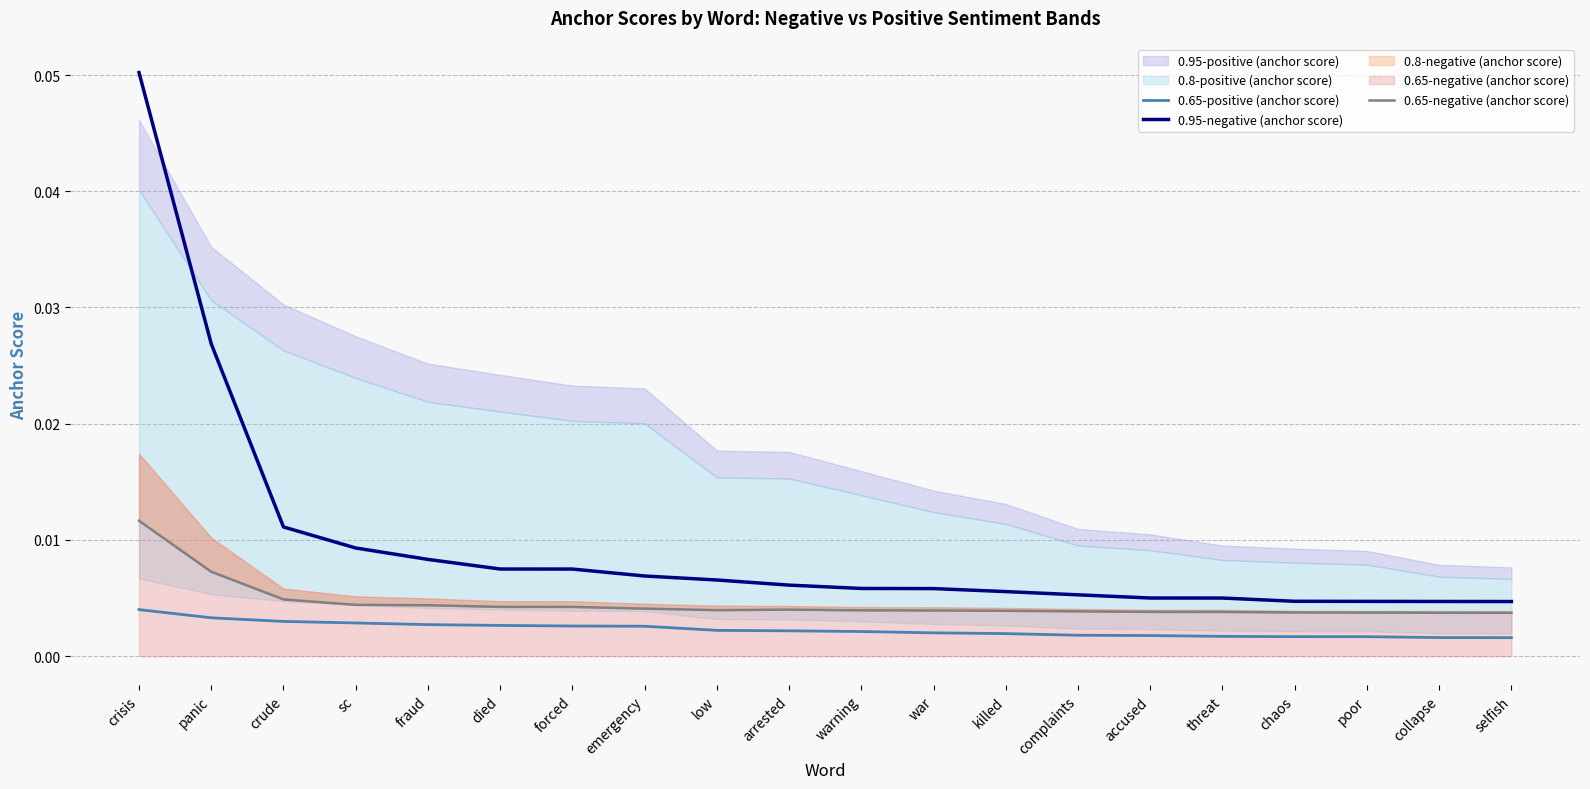

What is the label of the 5th point from the right?

threat